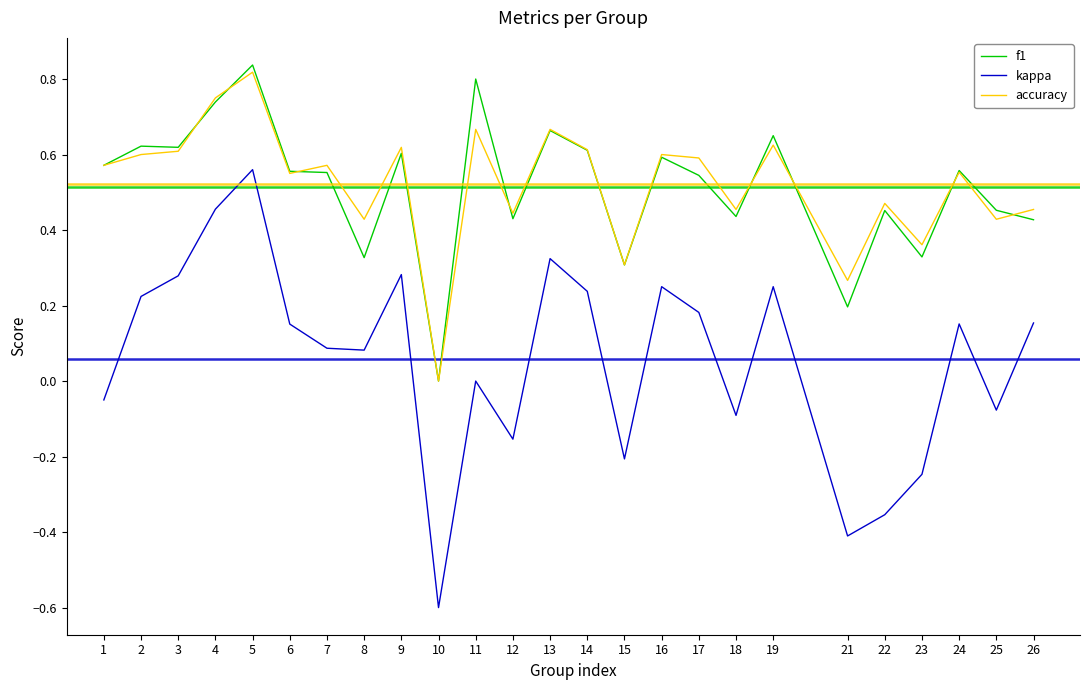

True or false: f1 and kappa cross at least once.

False